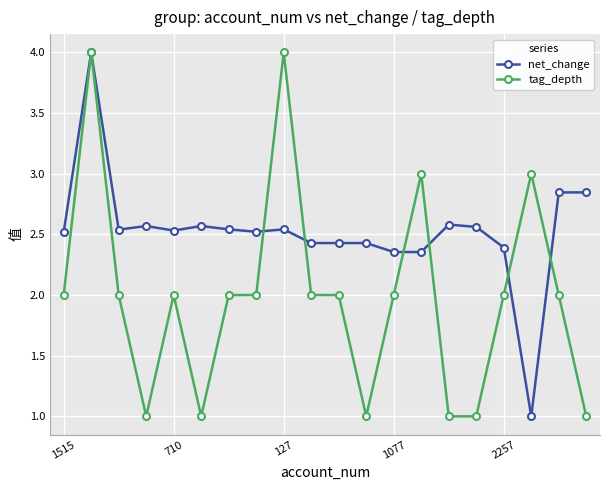

Which series has the largest total across all categories?

net_change